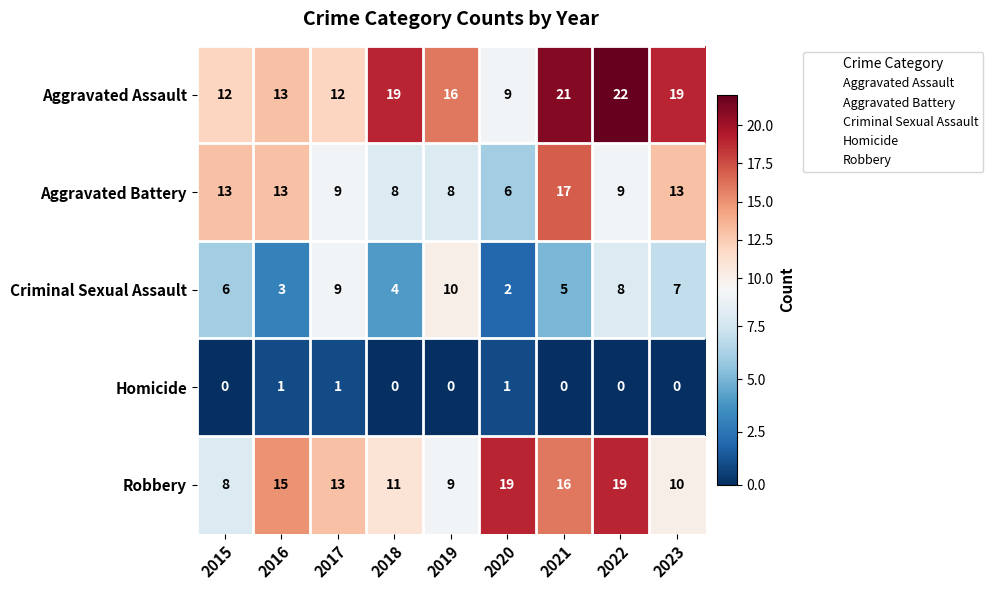

Which series has the largest total across all categories?

Aggravated Assault